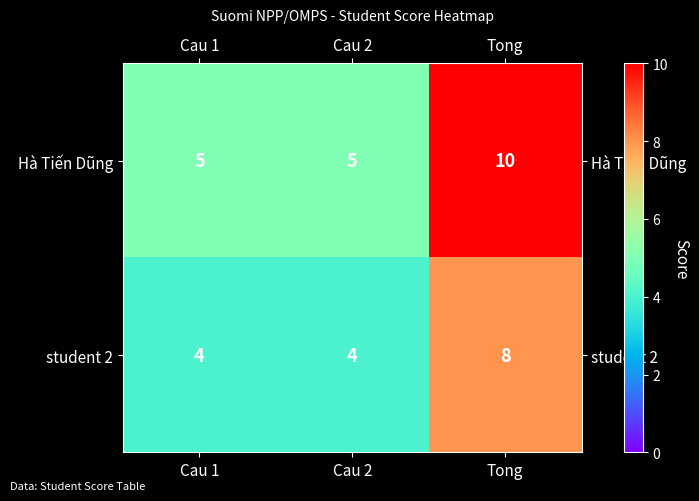

What is the average value of the student 2 series?

5